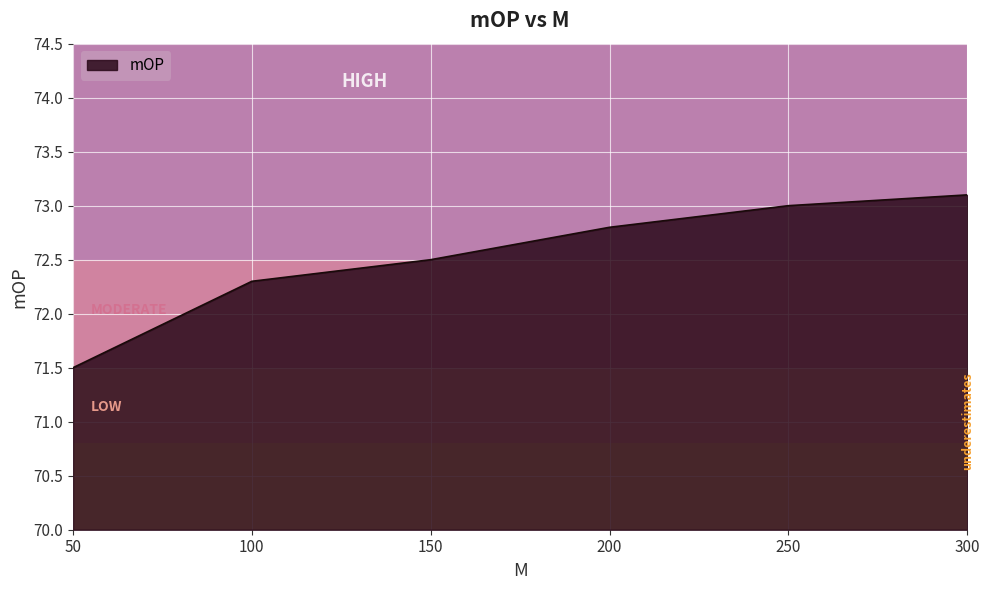

True or false: the data has more than 0 interior local peaks.

False